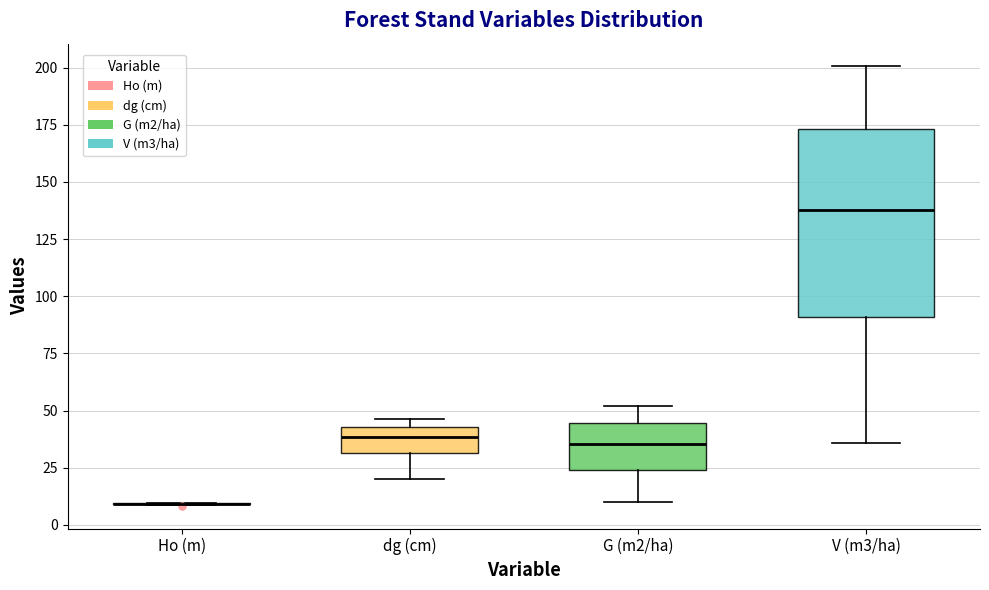

Reading left to right, transcribe this box plot: for each box, give where its median line is, the range the box spans, and where its two whiskers end, as read against the y-axis. The values are not printed on the chart, so give them approximately, as read against the axis.

Ho (m): box collapsed to a line at 10, whiskers 10 to 10
dg (cm): median 40, box 30 to 45, whiskers 20 to 45 (just above the box's upper edge)
G (m2/ha): median 35, box 25 to 45, whiskers 10 to 50
V (m3/ha): median 140, box 90 to 175, whiskers 35 to 200